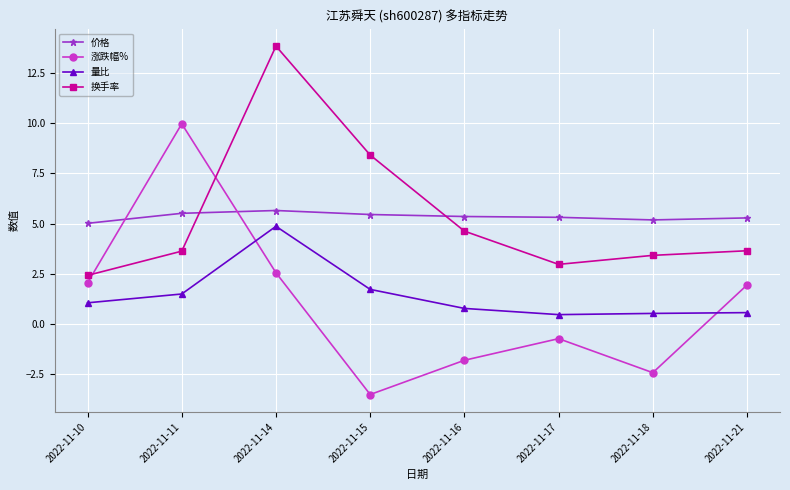

What value does the 涨跌幅% series have at 2022-11-11?

10.0